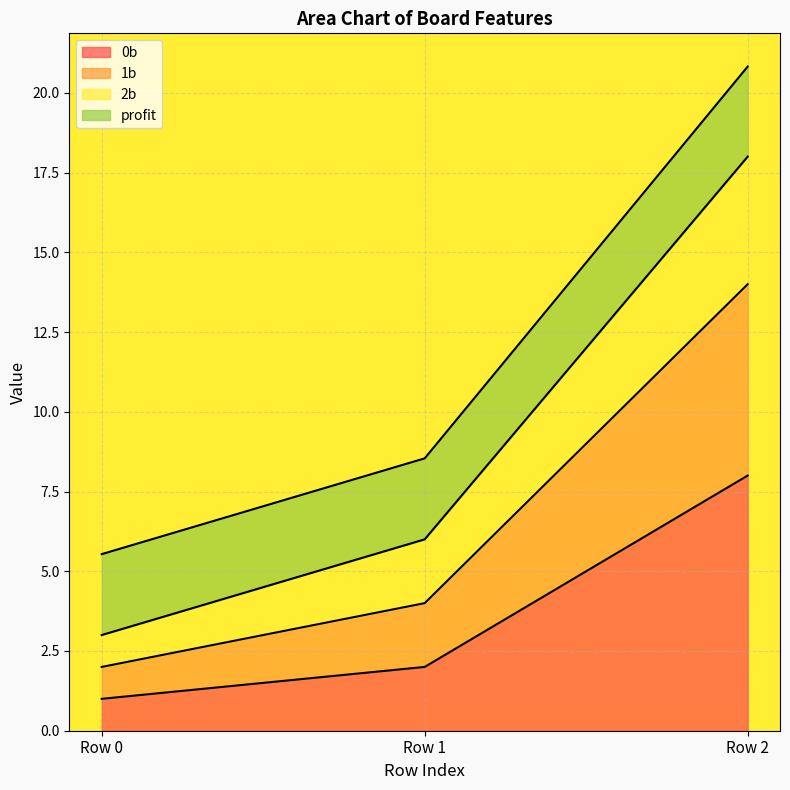

Which has a higher value, Row 0 or Row 2?

Row 2